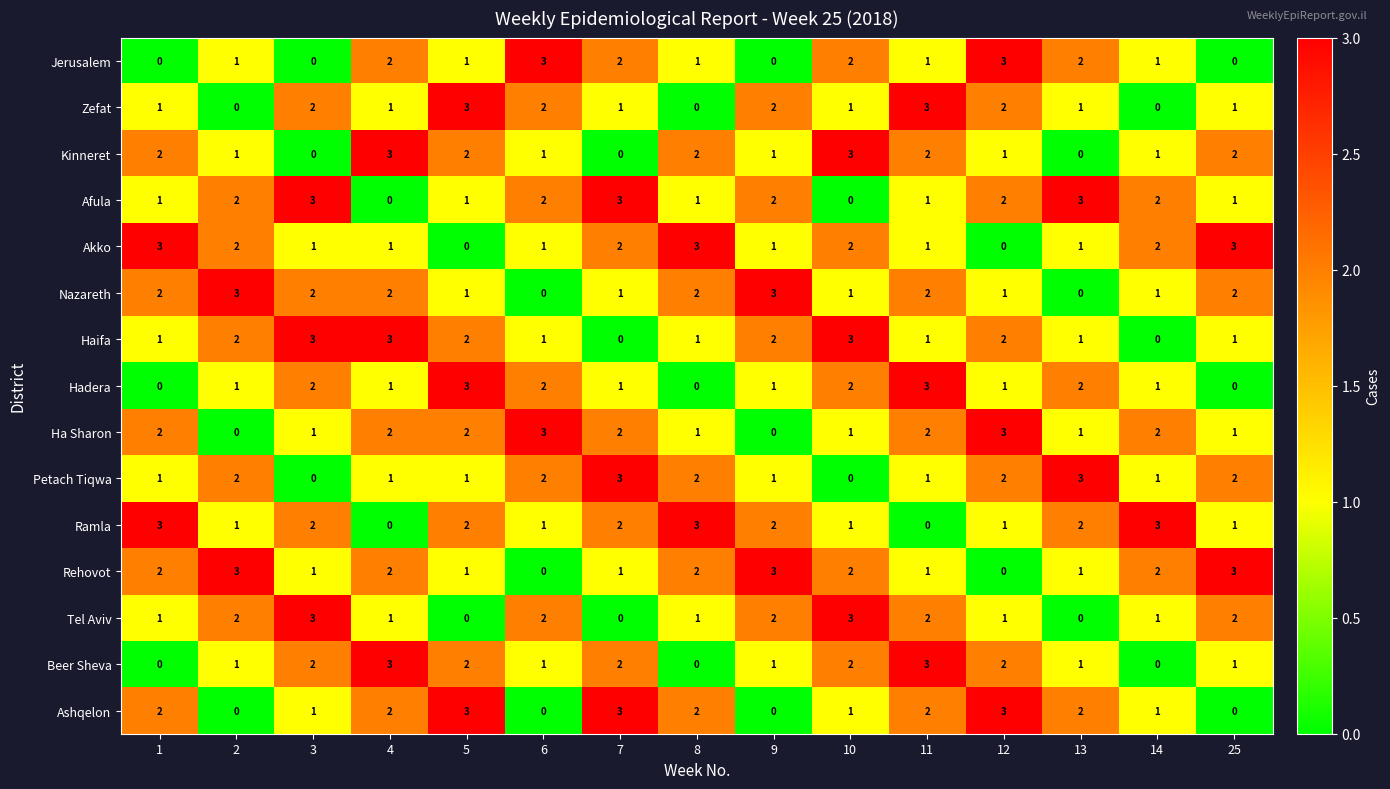

The value of Tel Aviv at 6 is 2. True or false?

True